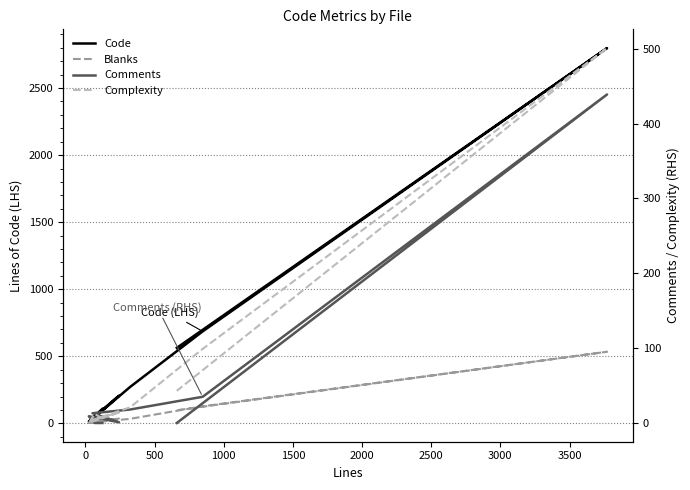

How many lines are shown in the chart?

4